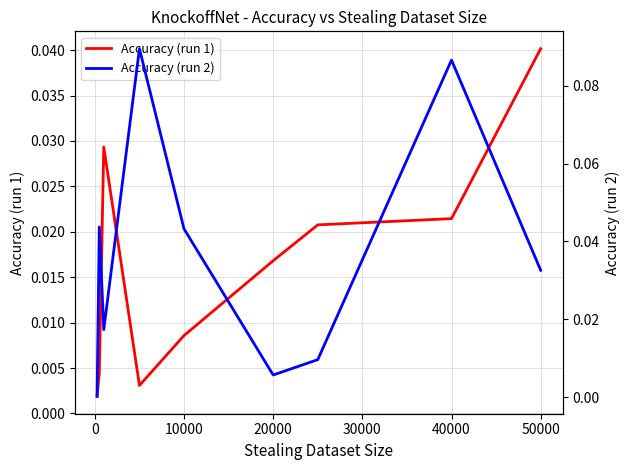

Which category has the highest value in the Accuracy (run 1) series?

50000